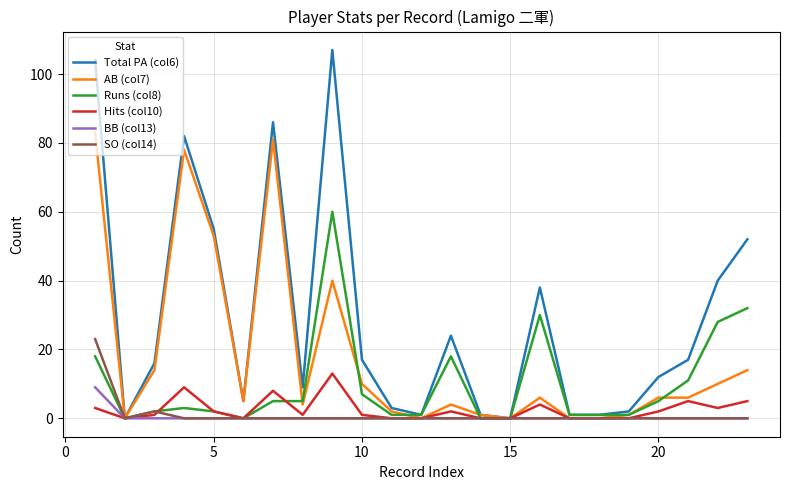

What is the maximum value shown in the chart?

107